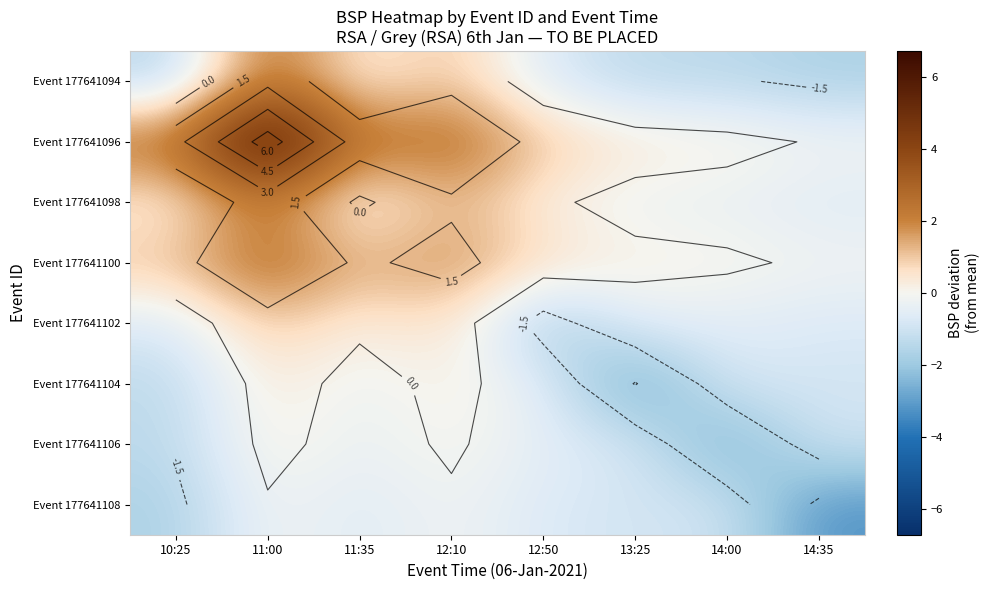

How many categories are shown in the chart?

8